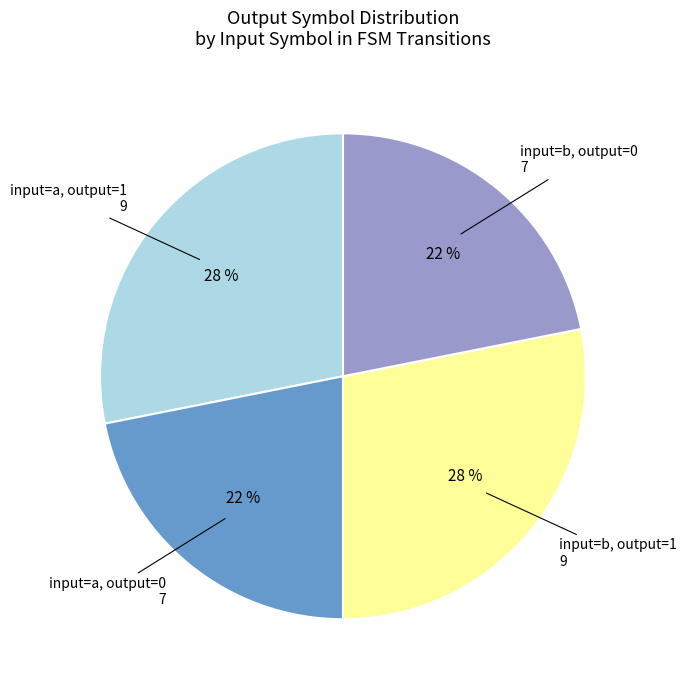

Is there a majority slice in this chart?

No